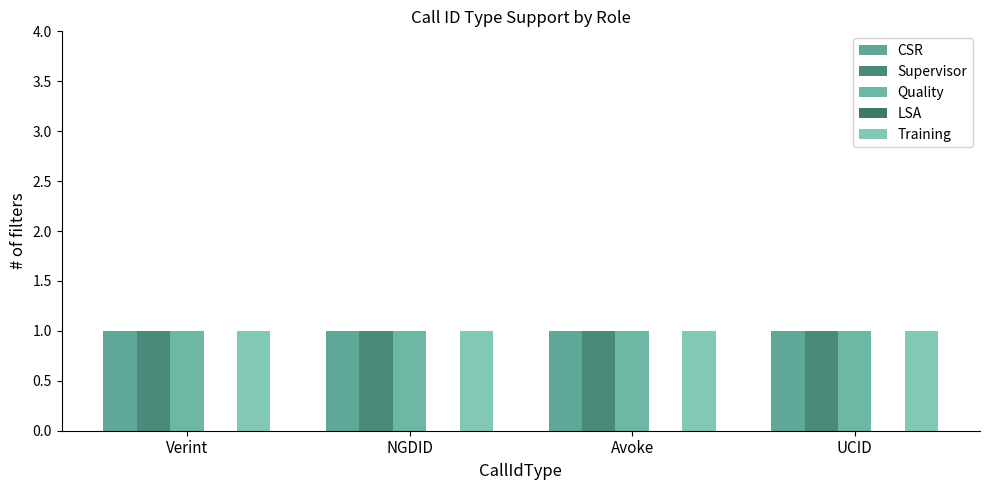

Is the value of Supervisor at UCID greater than the value of LSA at NGDID?

Yes